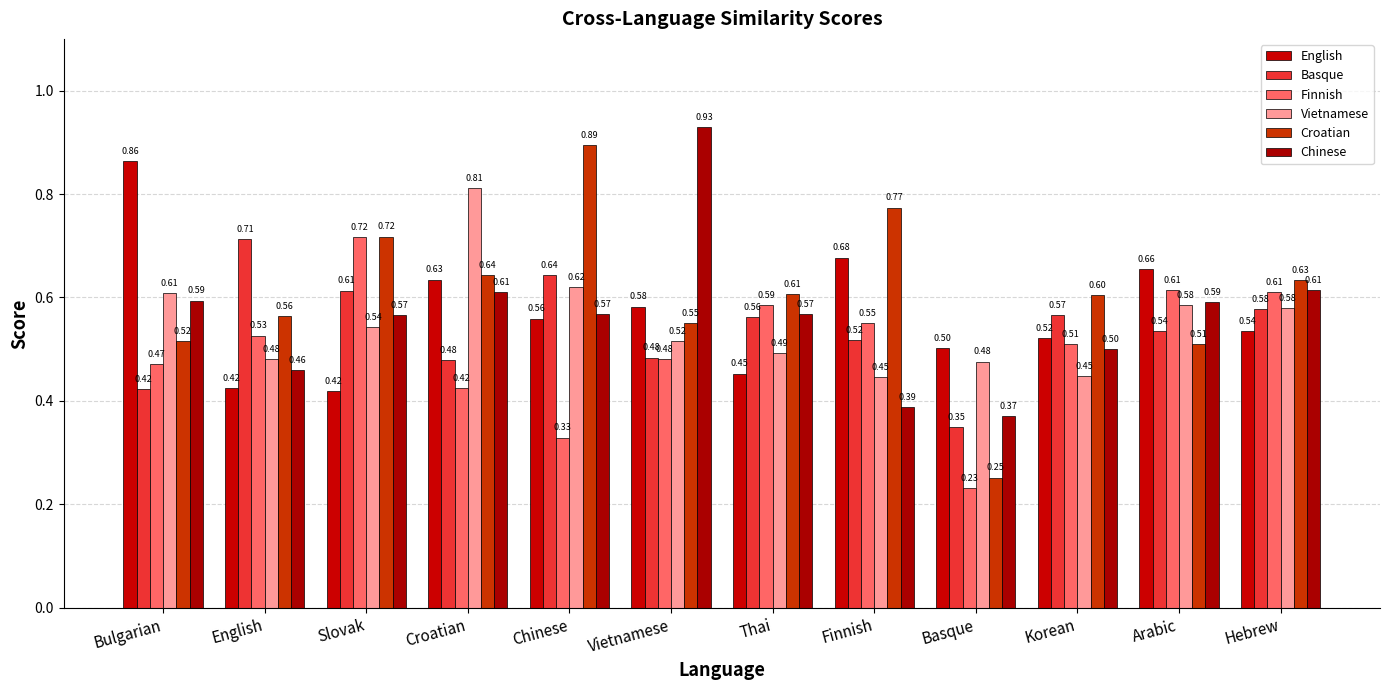

Reading left to right, list all the values displayed in this chart.

English: 0.9	0.4	0.4	0.6	0.6	0.6	0.5	0.7	0.5	0.5	0.7	0.5
Basque: 0.4	0.7	0.6	0.5	0.6	0.5	0.6	0.5	0.3	0.6	0.5	0.6
Finnish: 0.5	0.5	0.7	0.4	0.3	0.5	0.6	0.6	0.2	0.5	0.6	0.6
Vietnamese: 0.6	0.5	0.5	0.8	0.6	0.5	0.5	0.4	0.5	0.4	0.6	0.6
Croatian: 0.5	0.6	0.7	0.6	0.9	0.6	0.6	0.8	0.3	0.6	0.5	0.6
Chinese: 0.6	0.5	0.6	0.6	0.6	0.9	0.6	0.4	0.4	0.5	0.6	0.6